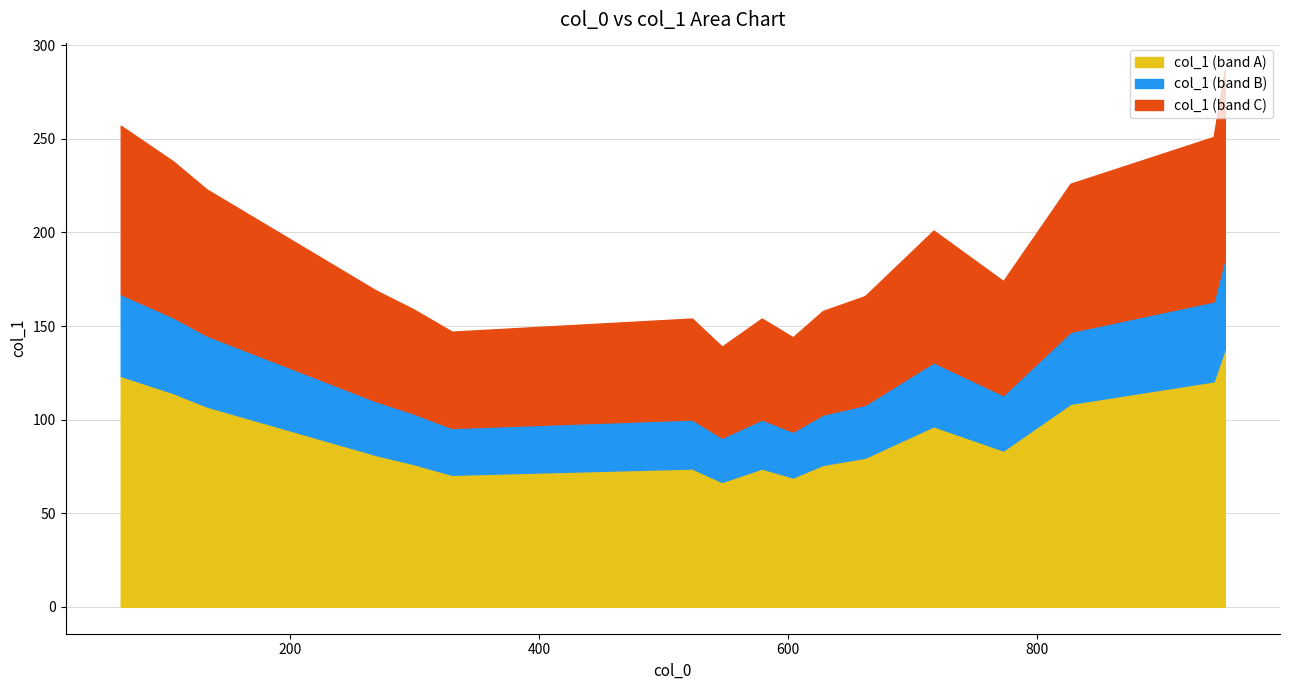

How many categories are shown in the chart?

17